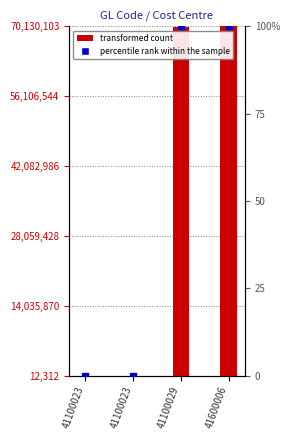

Which series has the largest range (max minus min)?

Cost Centre